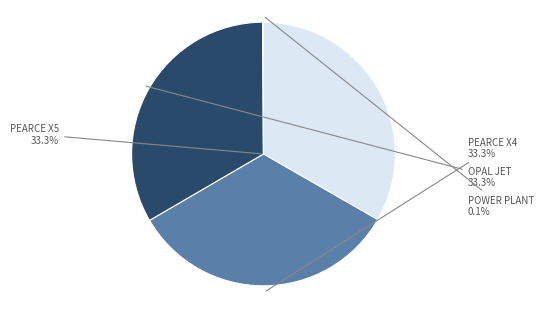

Is there any slice that represents more than half of the pie?

No